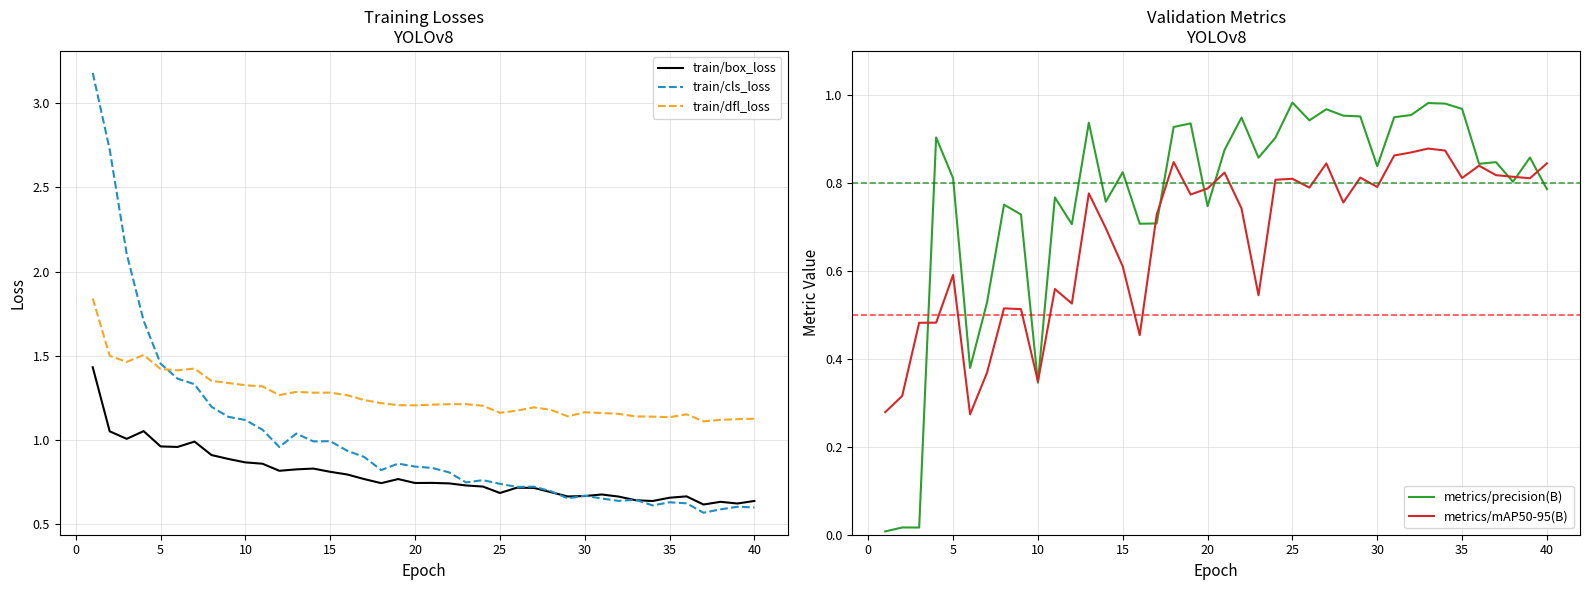

Is it true that train/dfl_loss equals 0.3 at 15?

False